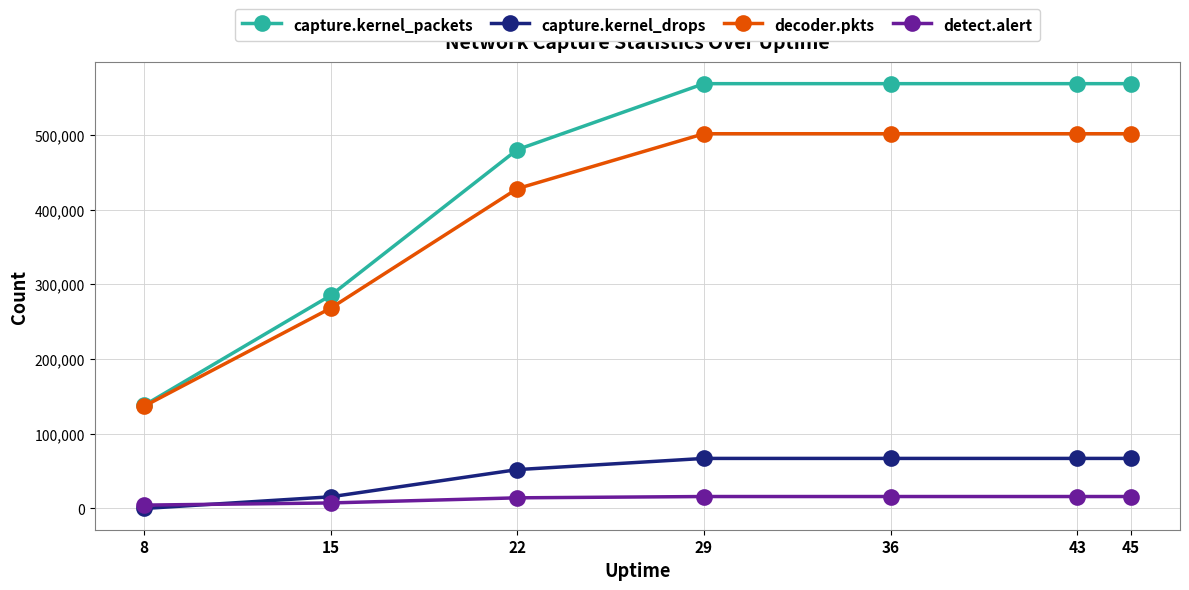

What is the difference between the second highest and minimum values in the decoder.pkts series?

364912